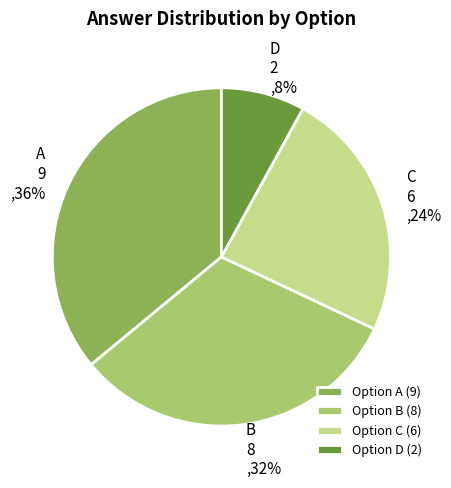

True or false: B accounts for 32% of the total.

True